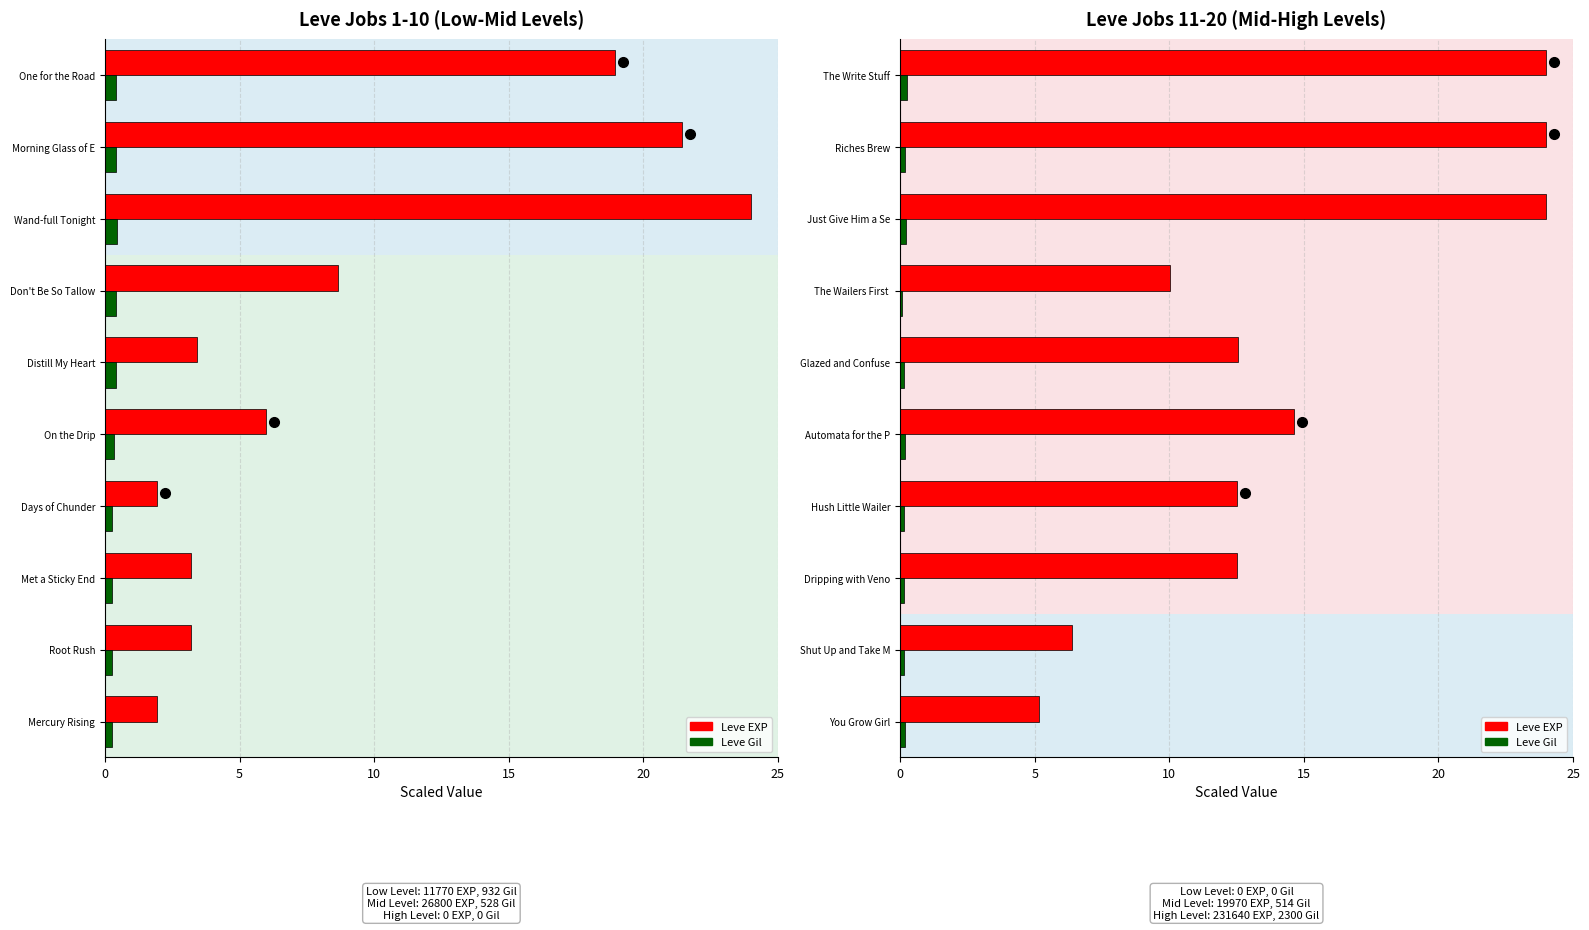

What position from the left is The Wailers First?

7